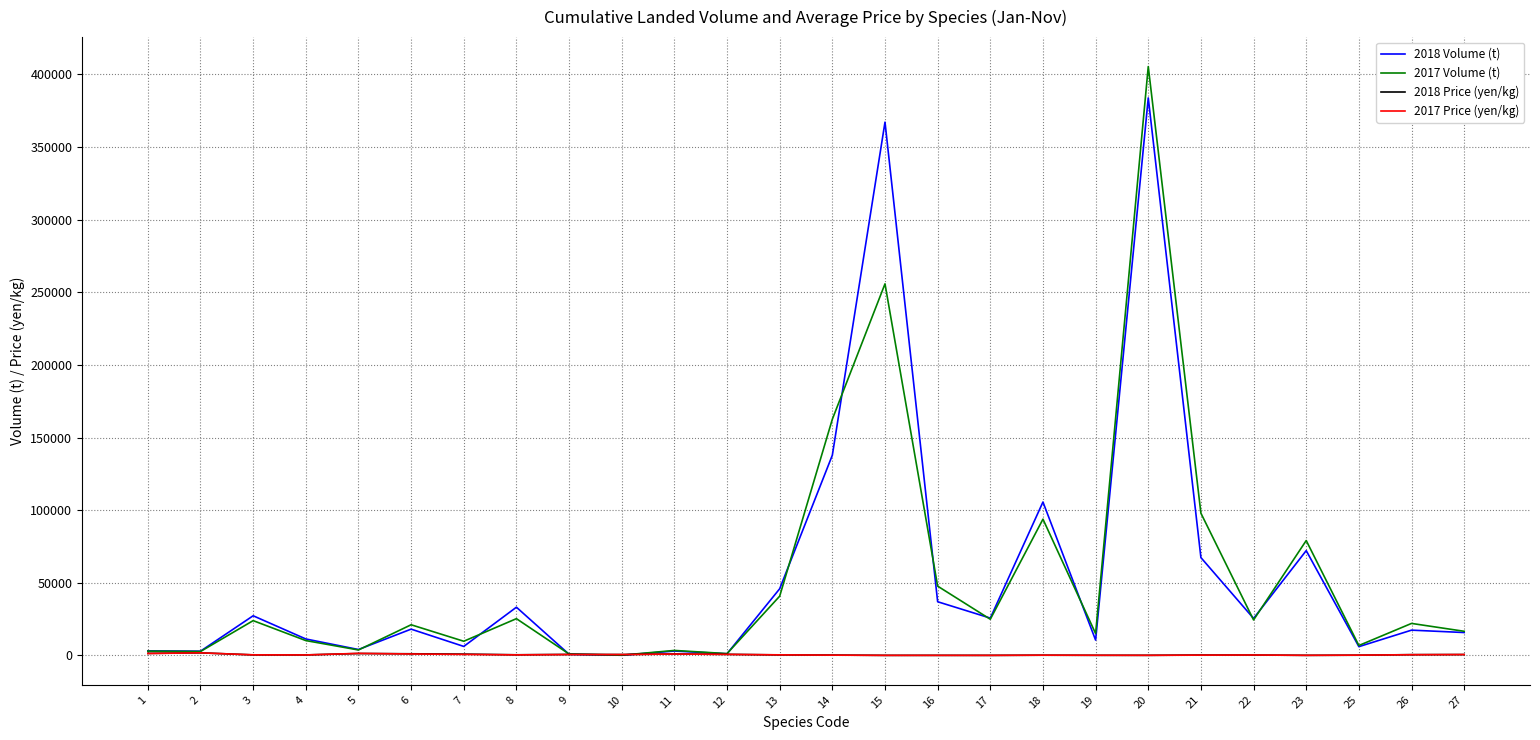

What is the difference between the maximum and minimum values in the 2017 Price (yen/kg) series?

1748.1